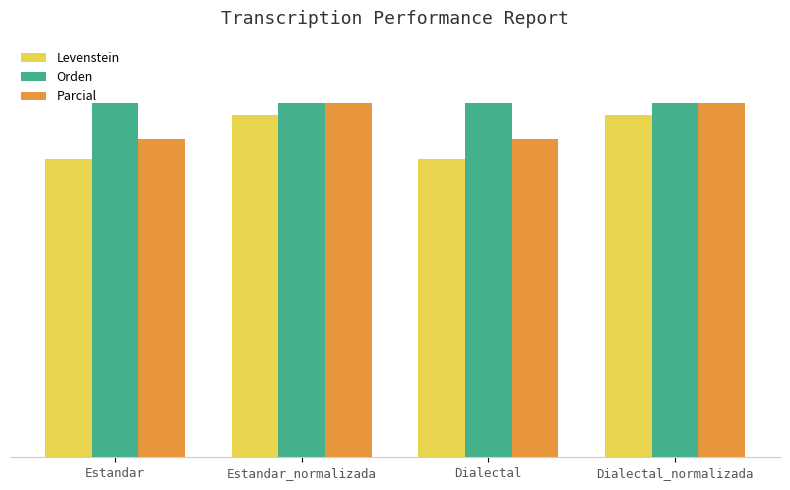

What are all the series names shown in the legend?

Levenstein, Orden, Parcial